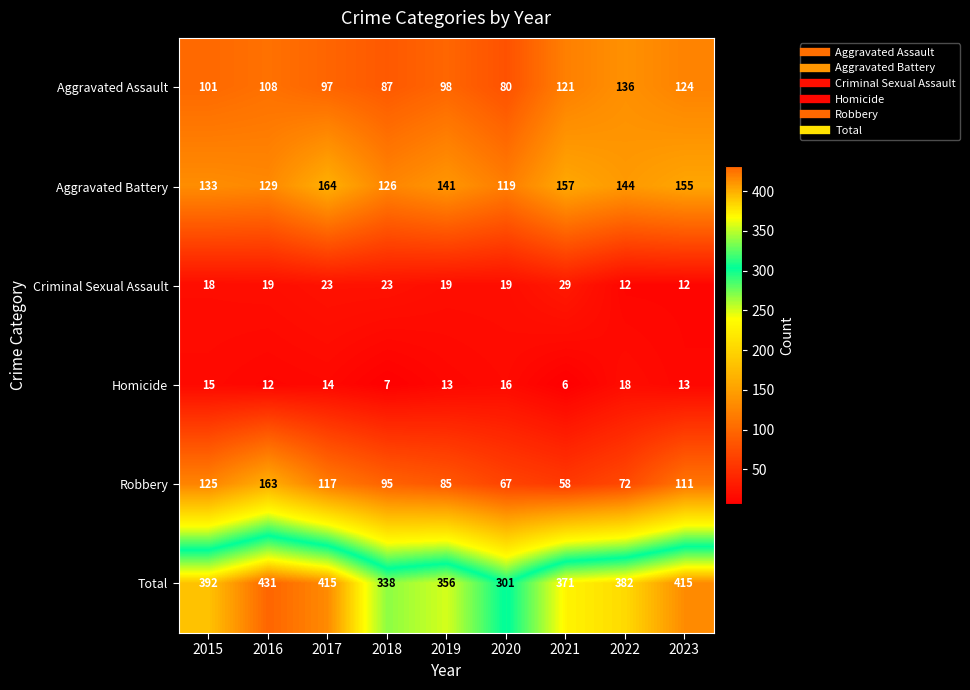

At 2016, list the series in order from smallest to largest.

Homicide, Criminal Sexual Assault, Aggravated Assault, Aggravated Battery, Robbery, Total